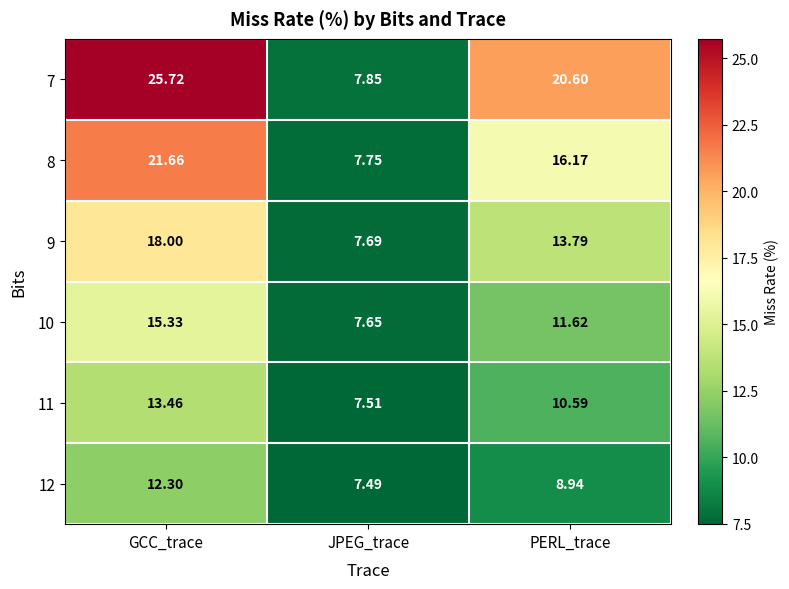

At which category does the chart reach its minimum across all series?

JPEG_trace